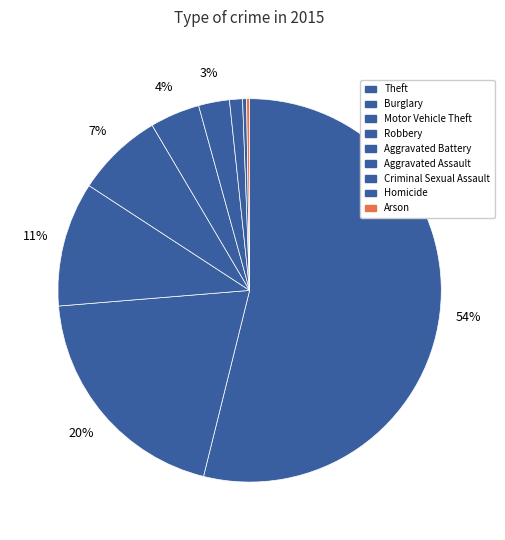

Rank the categories by value from highest to lowest.

Theft, Burglary, Motor Vehicle Theft, Robbery, Aggravated Battery, Aggravated Assault, Criminal Sexual Assault, Homicide, Arson